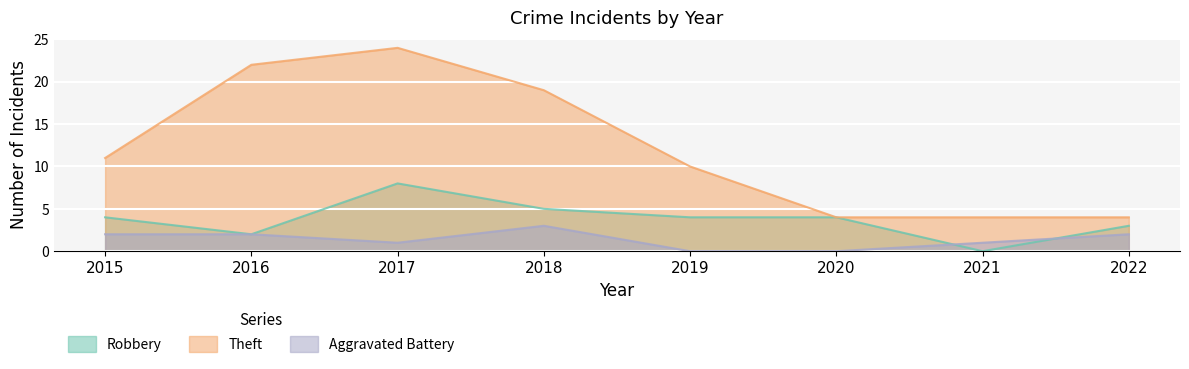

How many data points in Robbery are above 4?

2